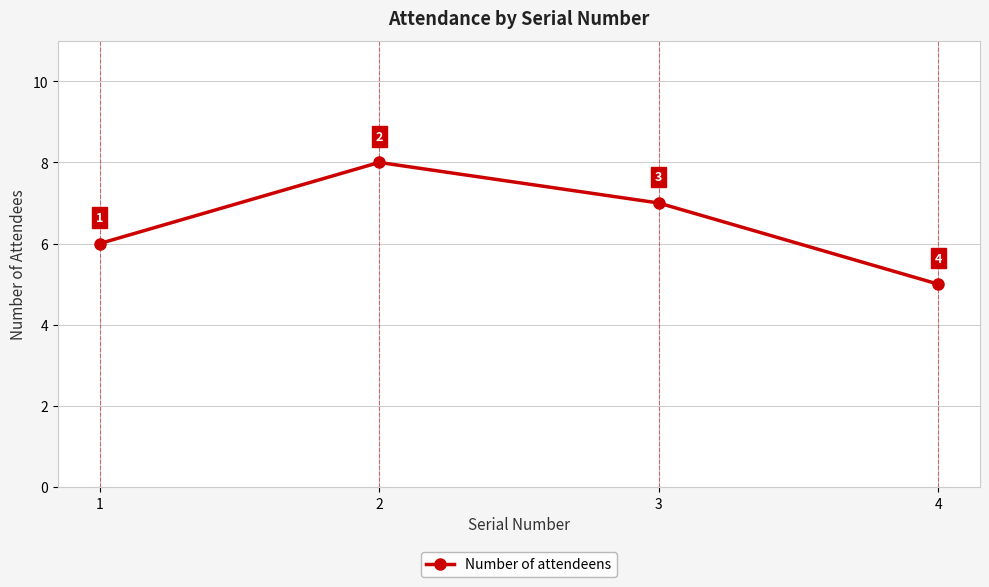

What is the change in value from 3 to 4?

-2